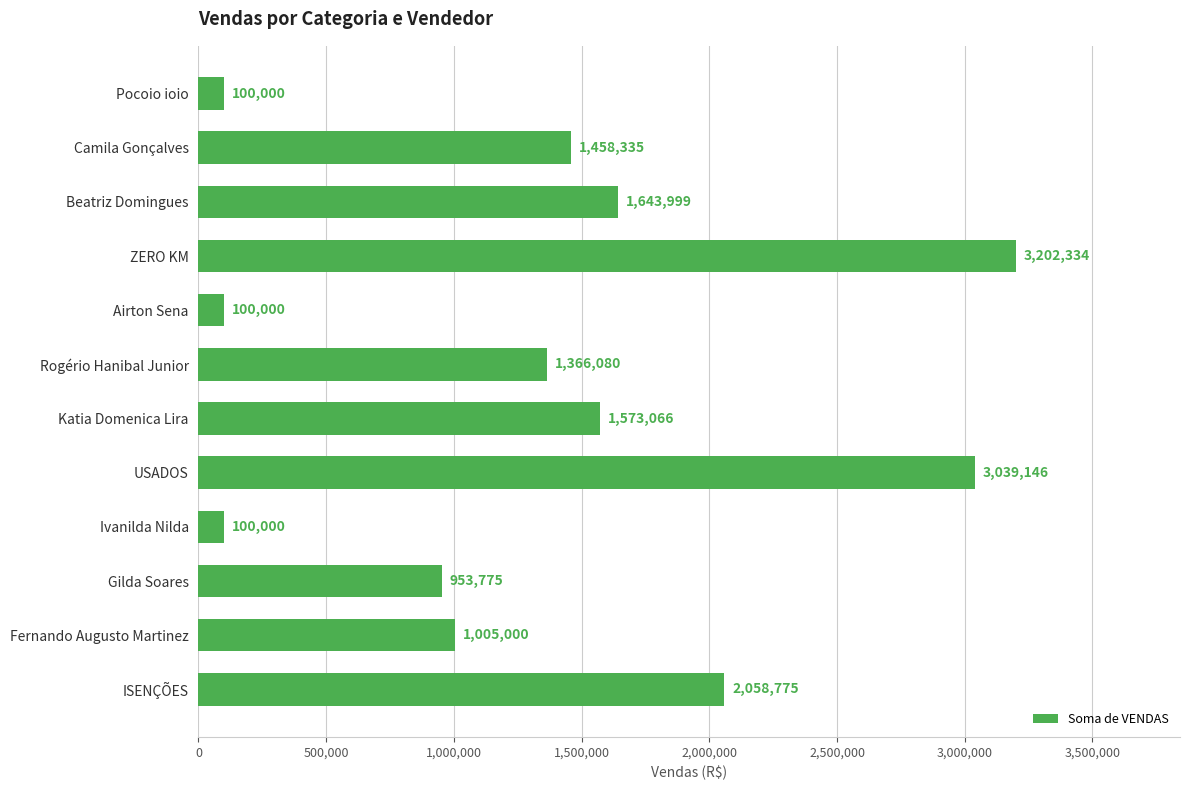

Where is the data nearest to the value 1651167?

Beatriz Domingues